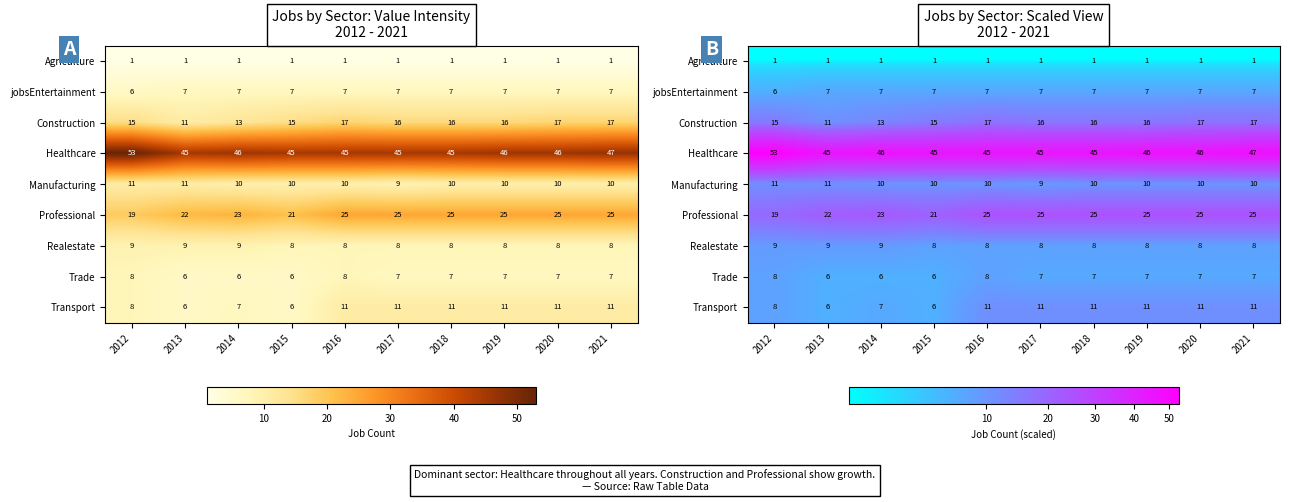

Which series has the largest total across all categories?

Healthcare